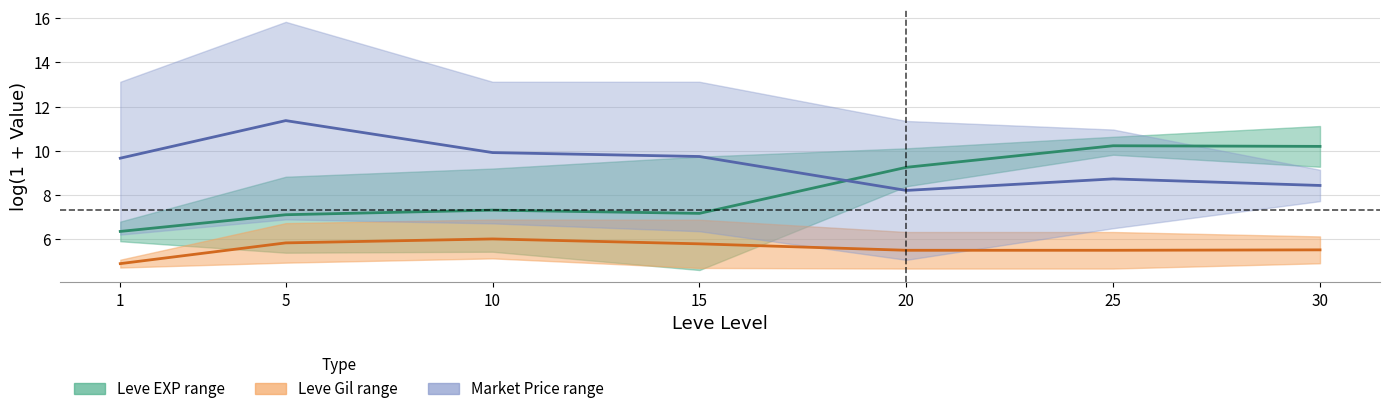

At which label does Leve EXP midline reach its peak?

25